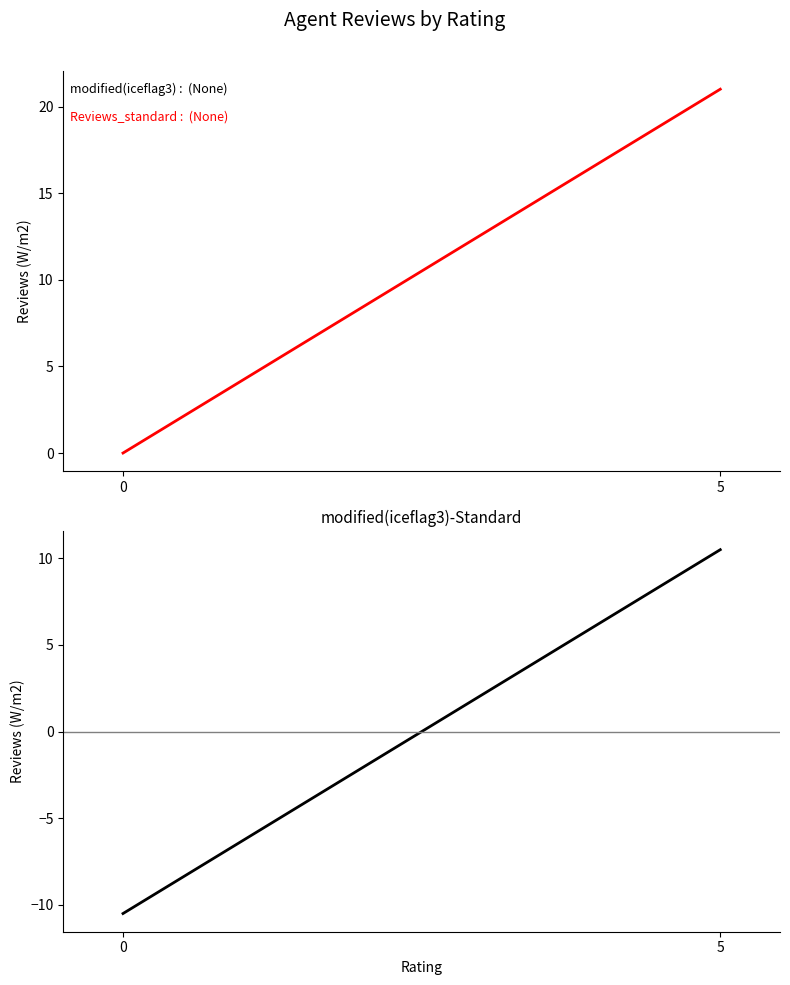

How many positive values does the Reviews (ref) series have?

1